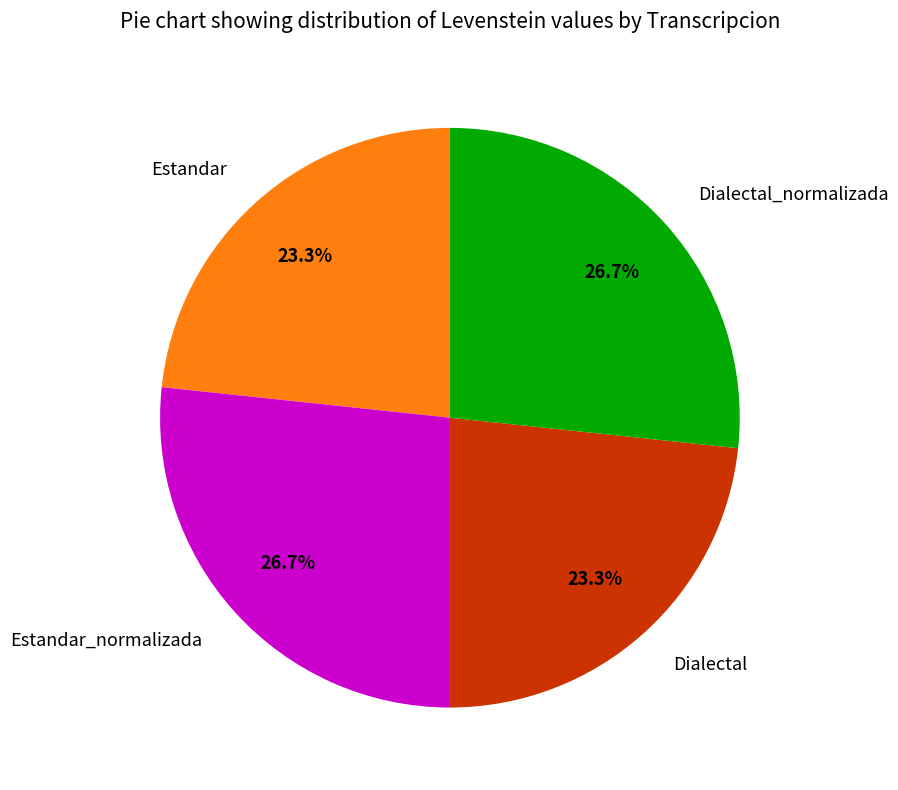

How many segments does this pie chart have?

4